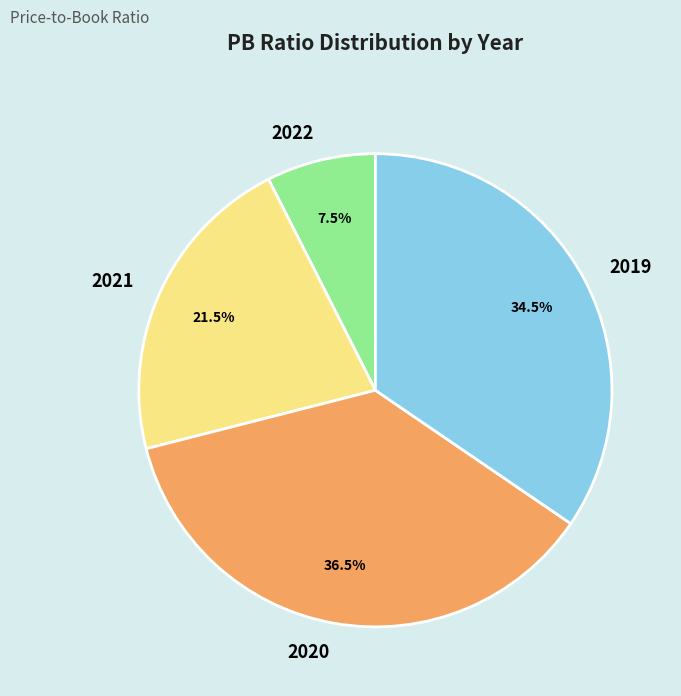

How much of the chart is everything except 2021?

78.5%